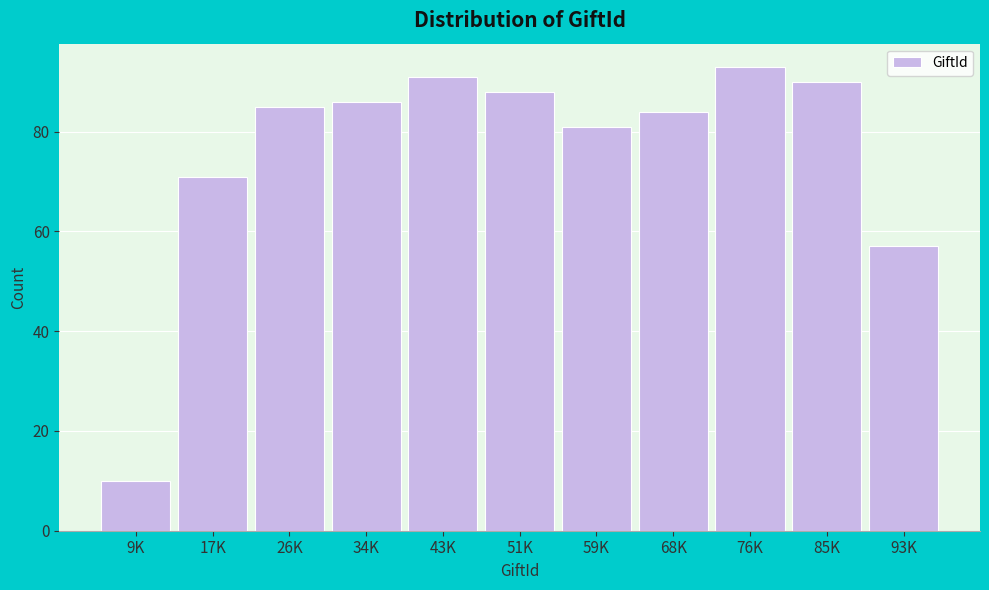

Reading right to left, list all the values displayed in this chart.

57	90	93	84	81	88	91	86	85	71	10